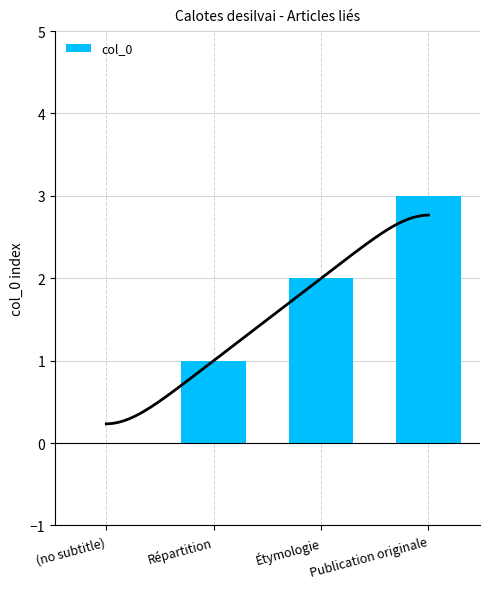

At which category does the chart reach its peak across all series?

Publication originale